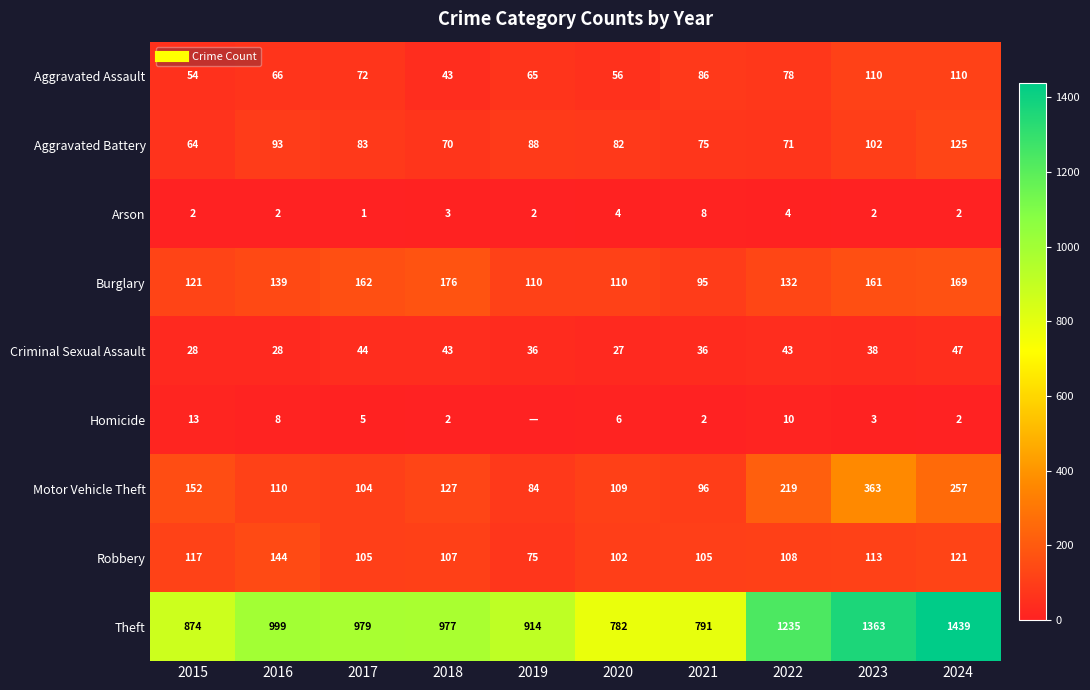

List the labels in order of Robbery value, largest first.

2016, 2024, 2015, 2023, 2022, 2018, 2017, 2021, 2020, 2019